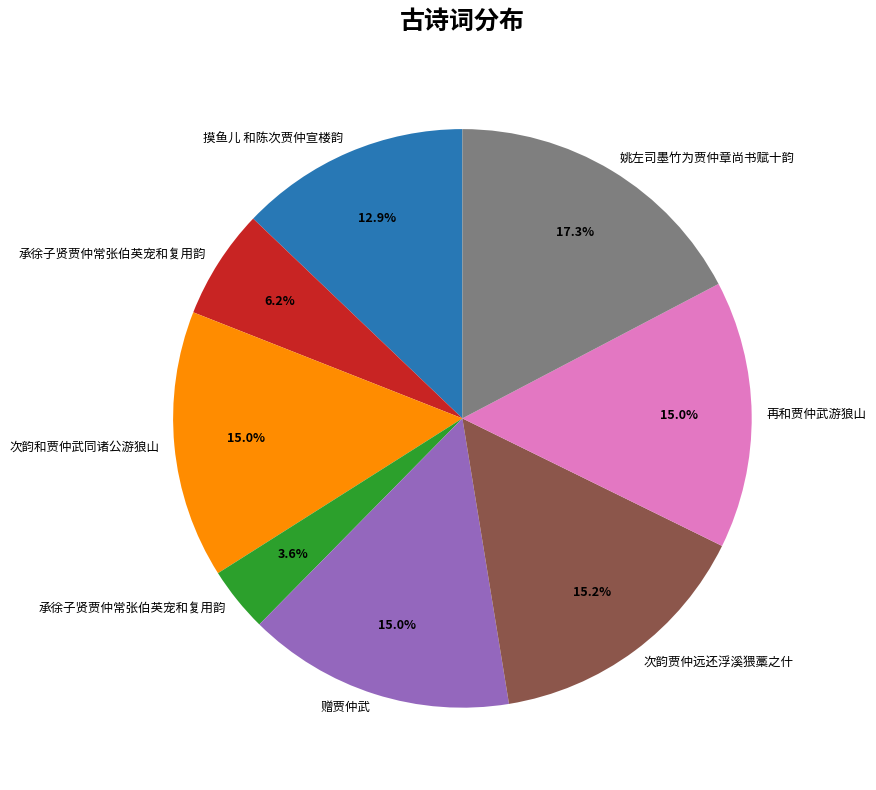

To the nearest percent, what is the difference between the largest and smallest slice percentages?

14%